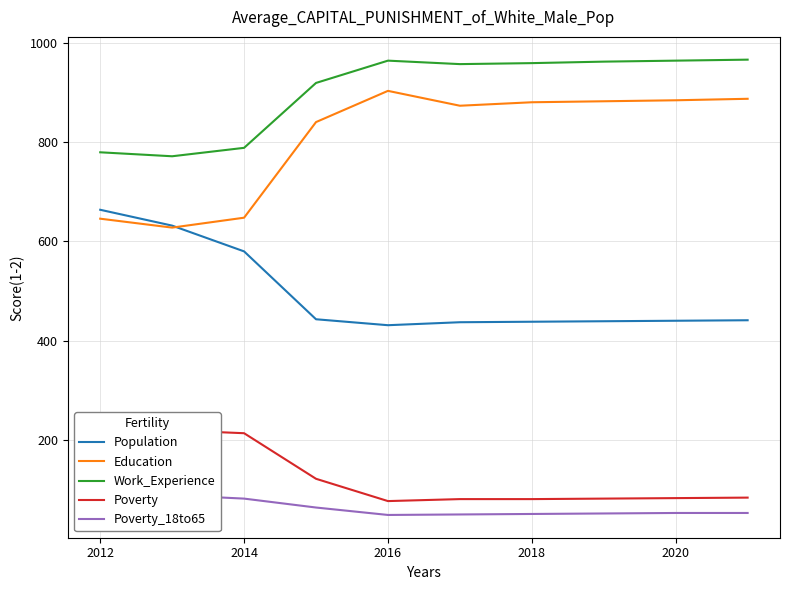

List the series in order of their peak value, highest first.

Work_Experience, Education, Population, Poverty, Poverty_18to65